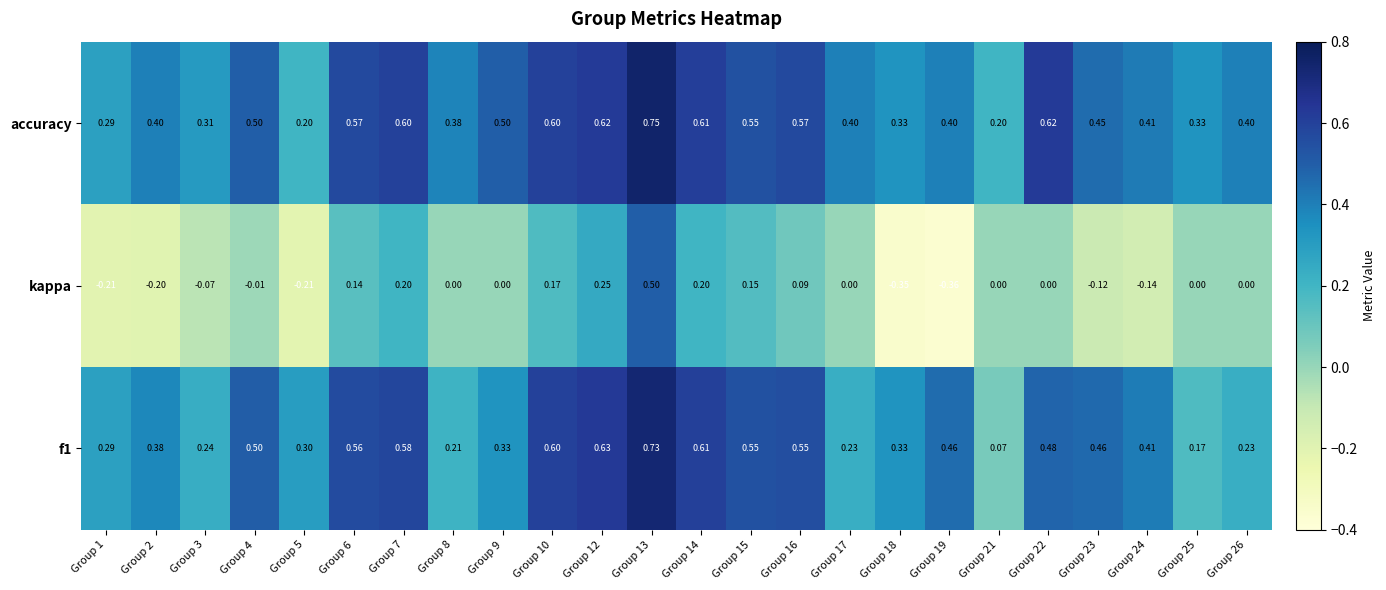

Which series has the largest total across all categories?

accuracy